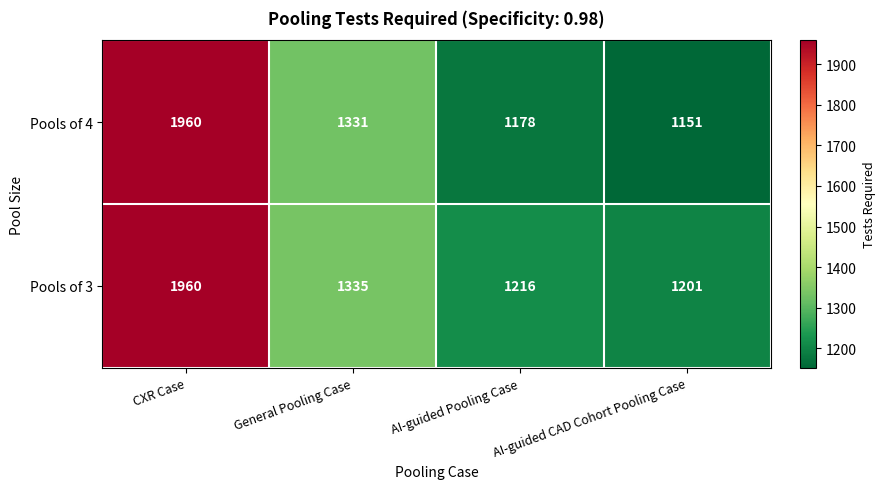

What is the sum of all Pools of 3 values?

5712